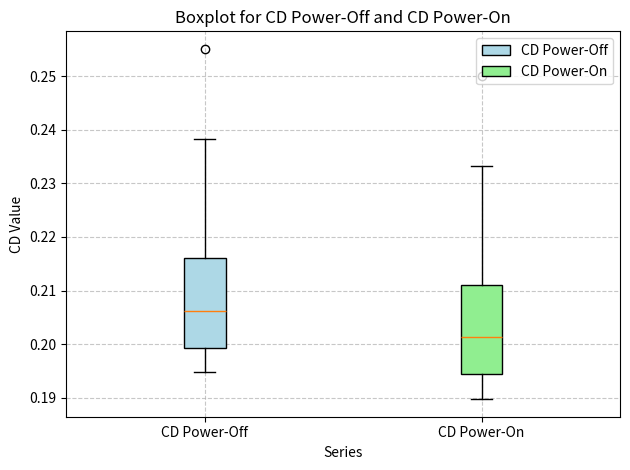

Where does the upper whisker of the box for CD Power-Off end on the y-axis? The values are not printed on the chart, so give them approximately, as read against the axis.

0.238